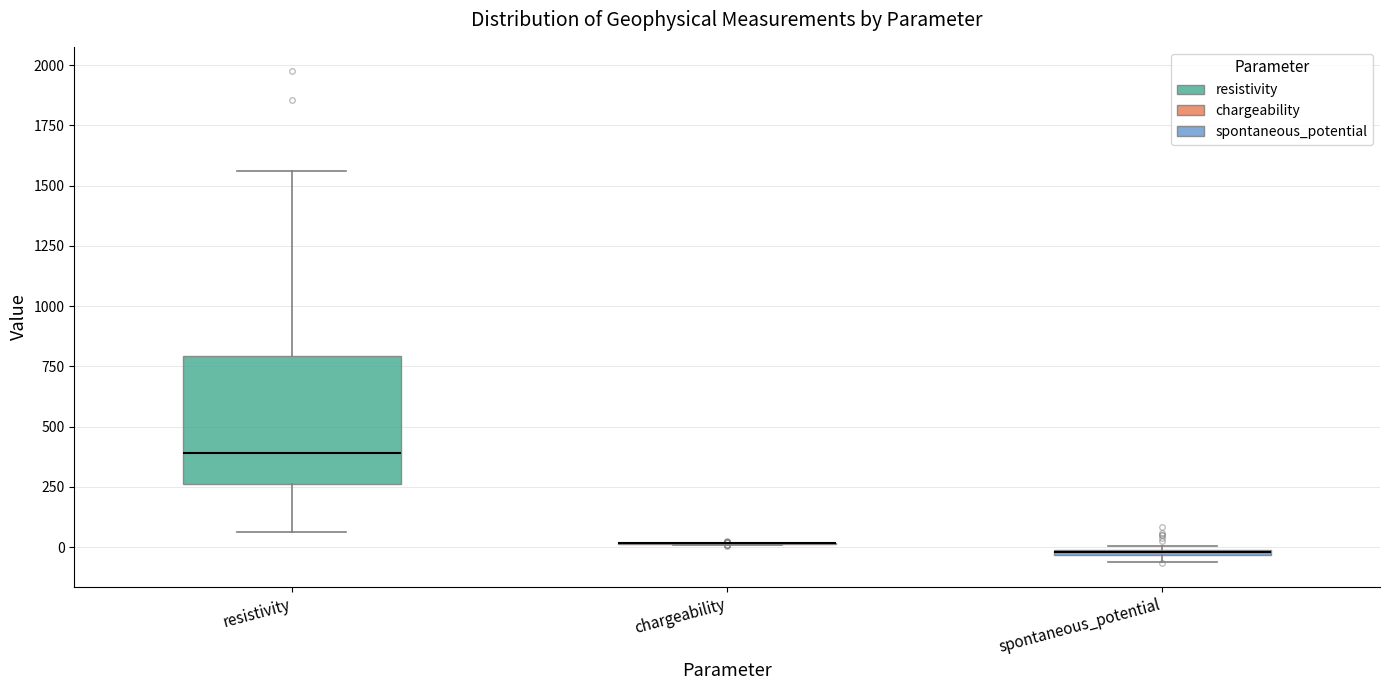

Comparing the boxes themselves (not the whiskers), which one is the tallest?

resistivity